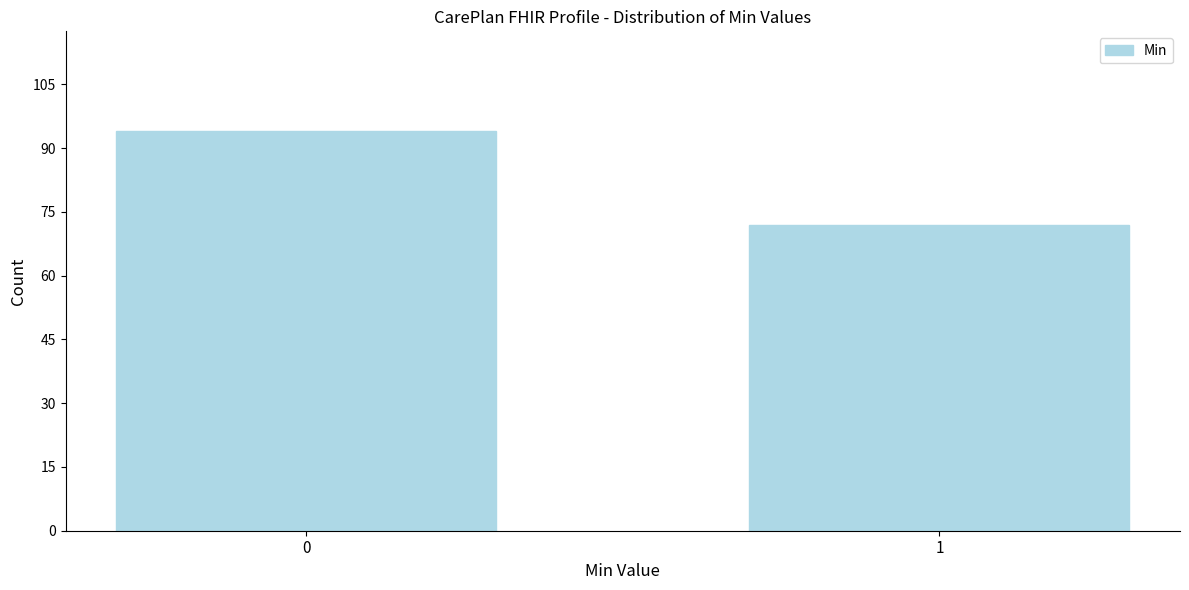

Reading right to left, what are all the values shown in this chart?

1=72	0=94